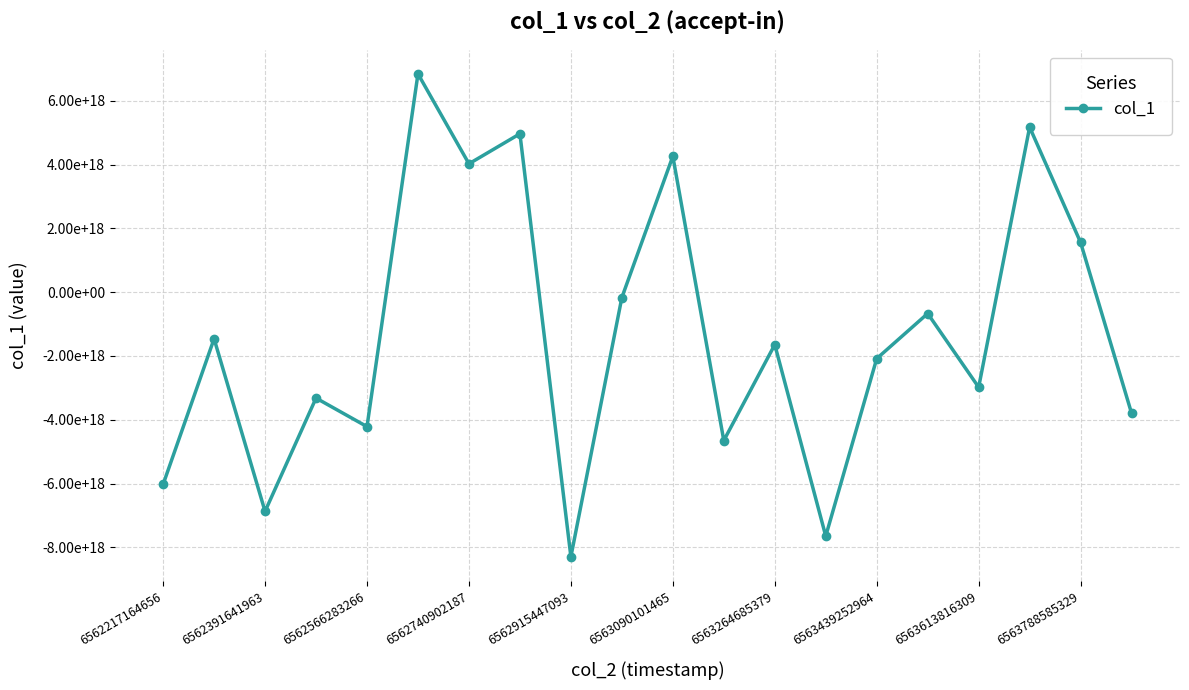

How many points are higher than both their immediate neighbors (excluding endpoints)?

8